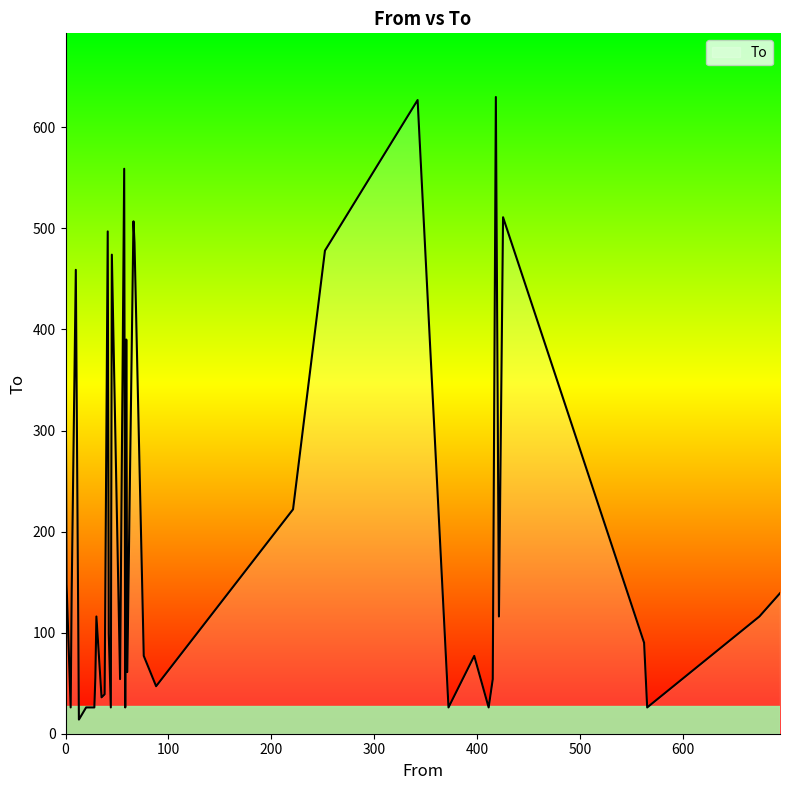

What is the difference between the maximum and minimum values?

616